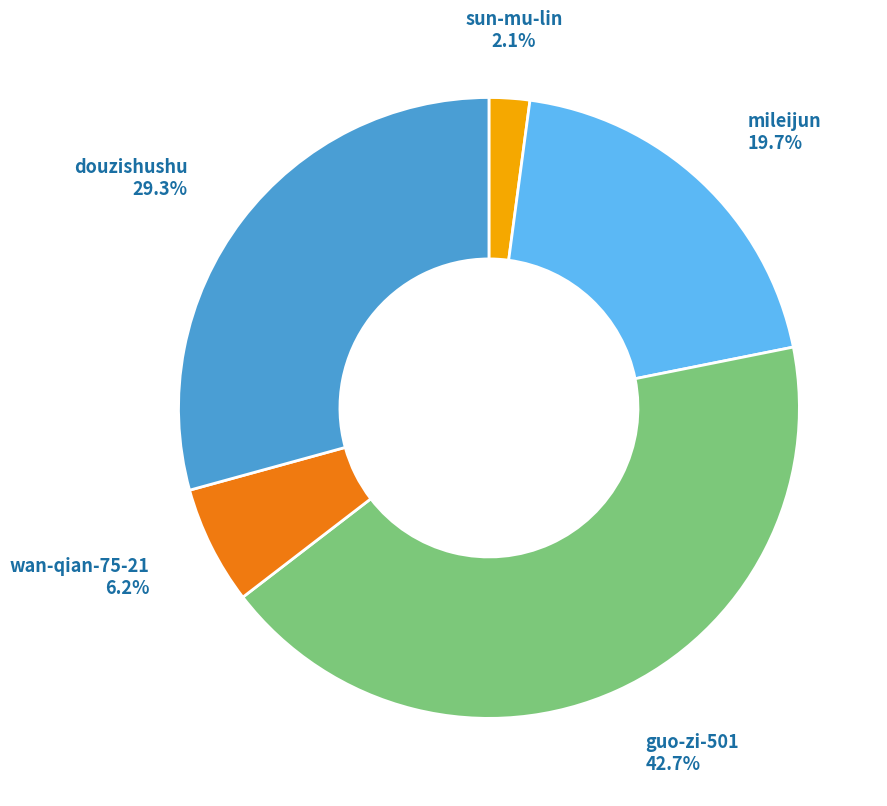

Is there a majority slice in this chart?

No